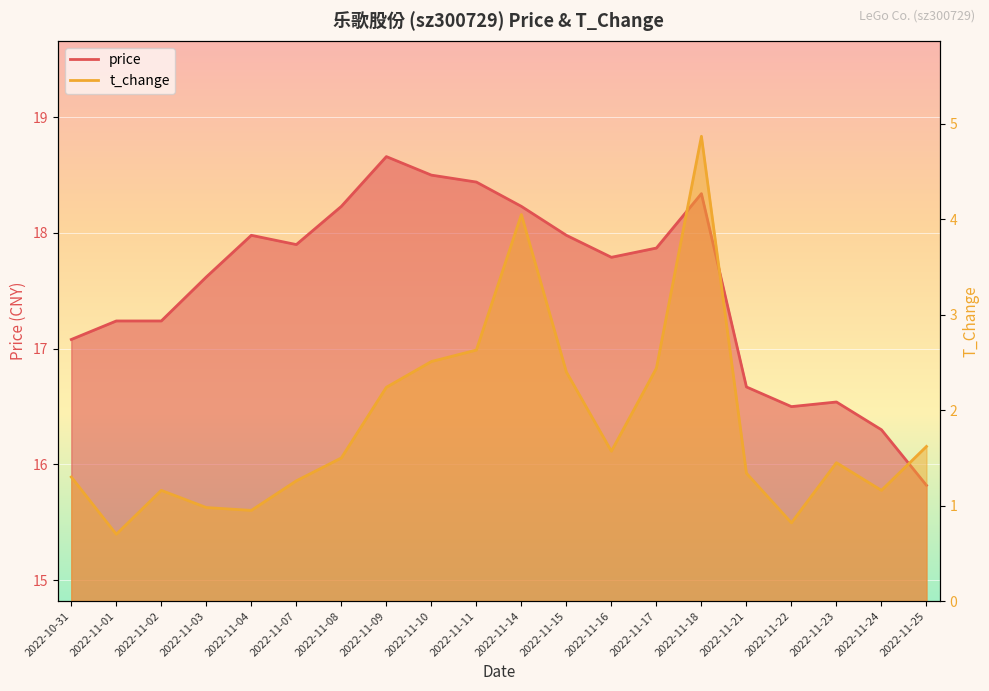

Which series has the largest total across all categories?

price